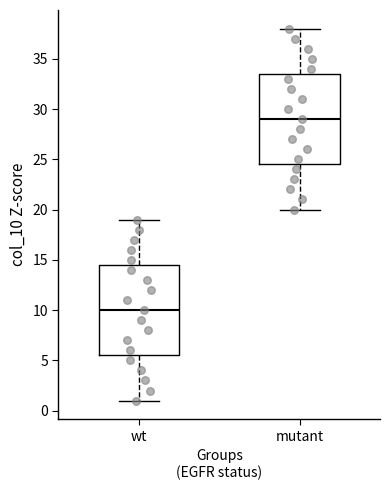

Reading left to right, read every box against the y-axis: the position of its median line, the range the box covers, and the ends of its whiskers. The values are not printed on the chart, so give them approximately, as read against the axis.

wt: median 10.0, box 5.5 to 14.5, whiskers 1.0 to 19.0
mutant: median 29.0, box 24.5 to 33.5, whiskers 20.0 to 38.0